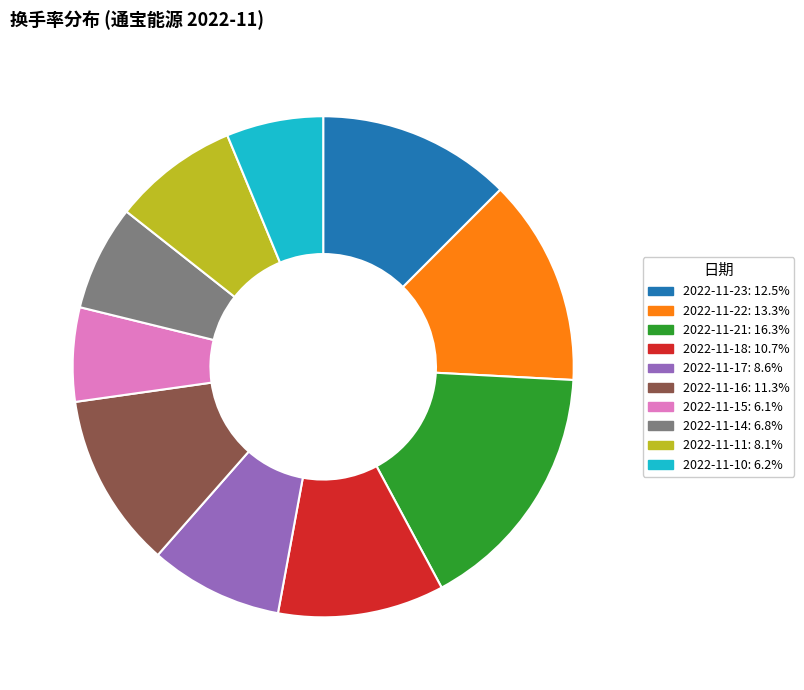

Combined, do 2022-11-22 and 2022-11-17 account for over 50%?

No